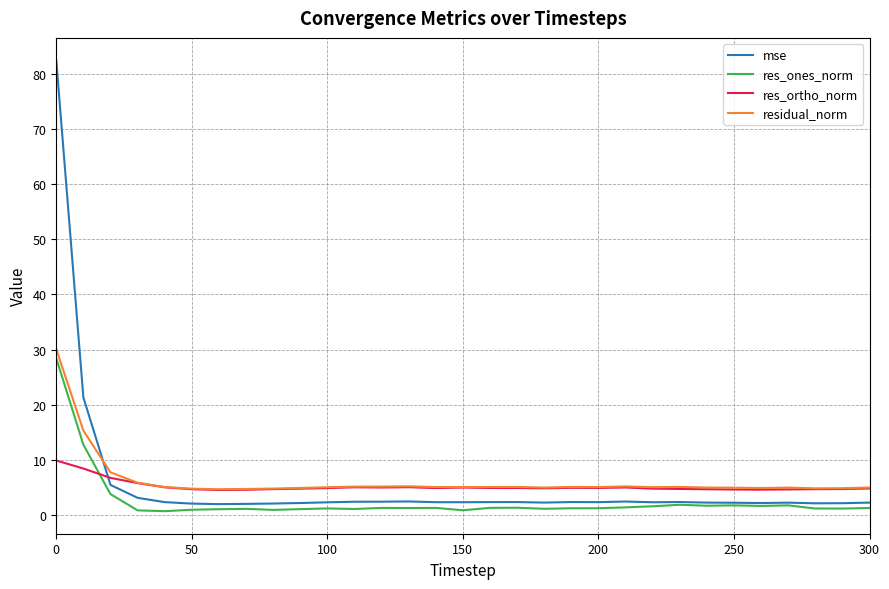

Which series has the widest spread of values?

mse